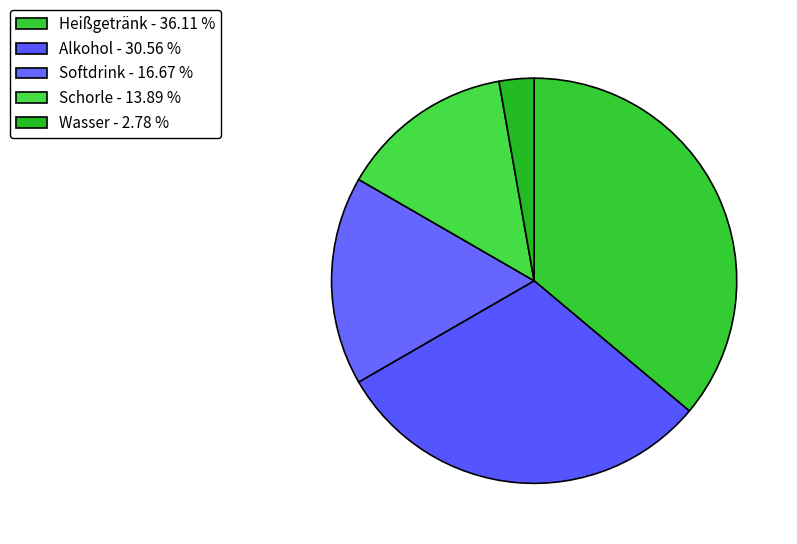

Does any single category account for the majority?

No